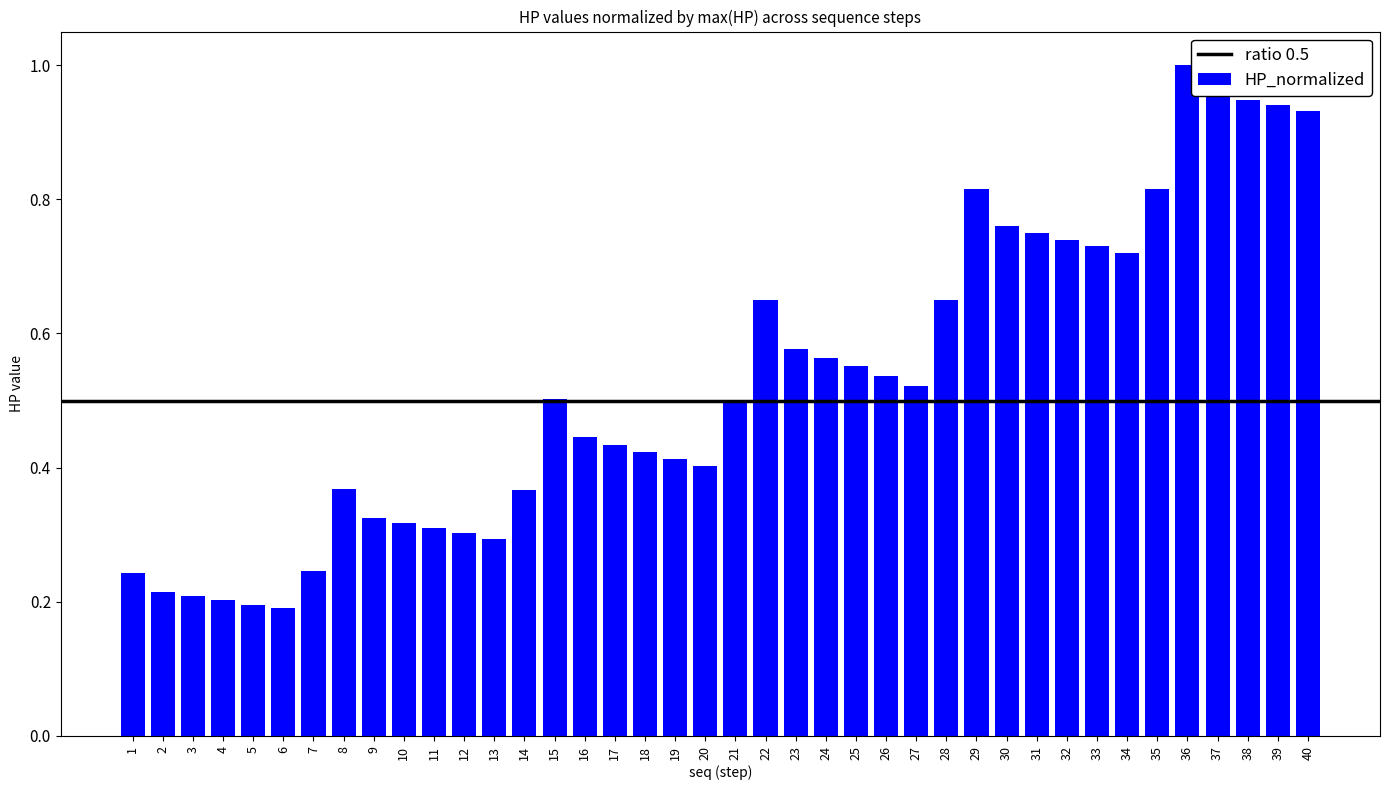

Which has a higher value, 34 or 6?

34